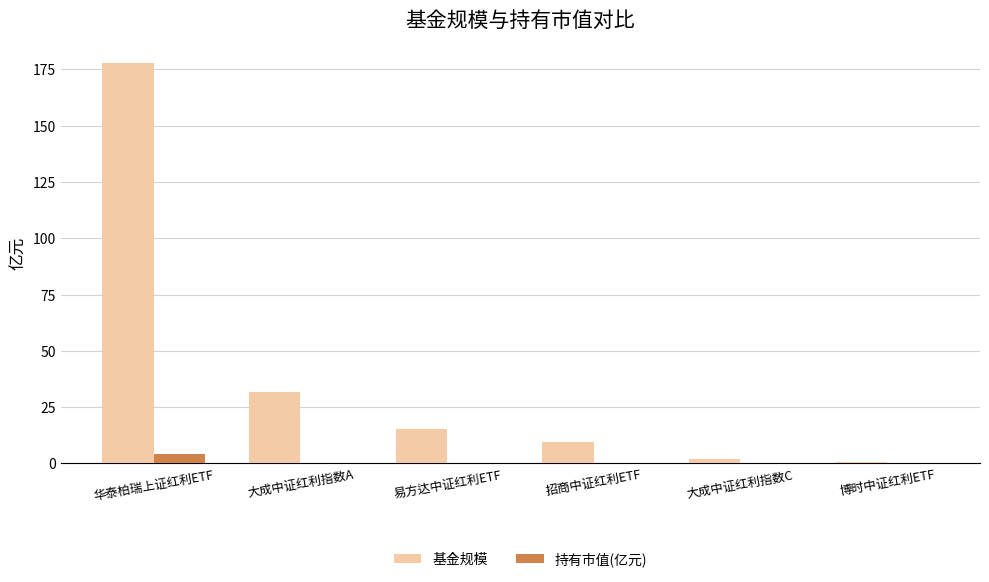

What is the average value of the 基金规模 series?

39.5